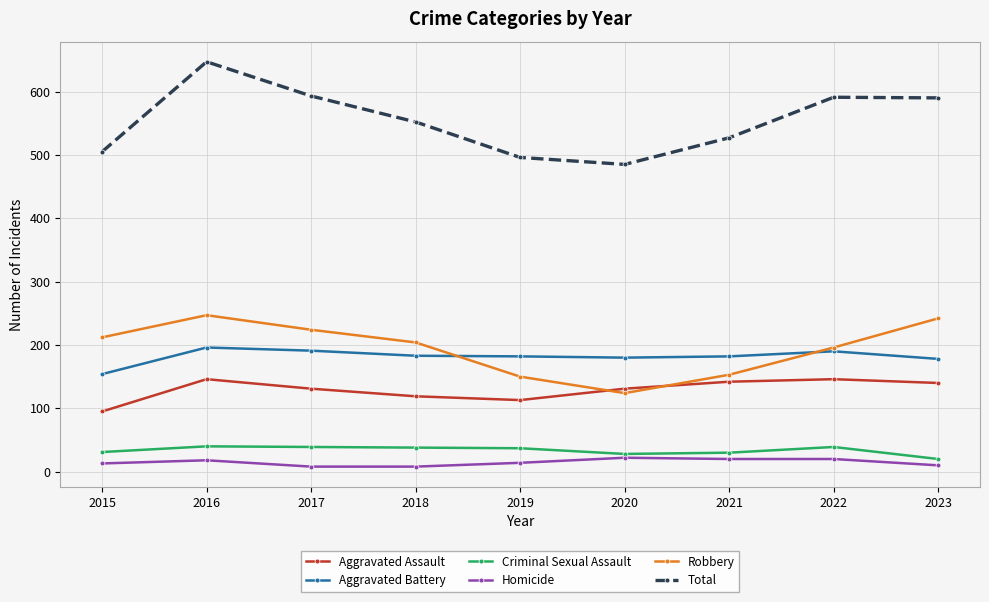

What is the difference between the second highest and minimum values in the Total series?

108